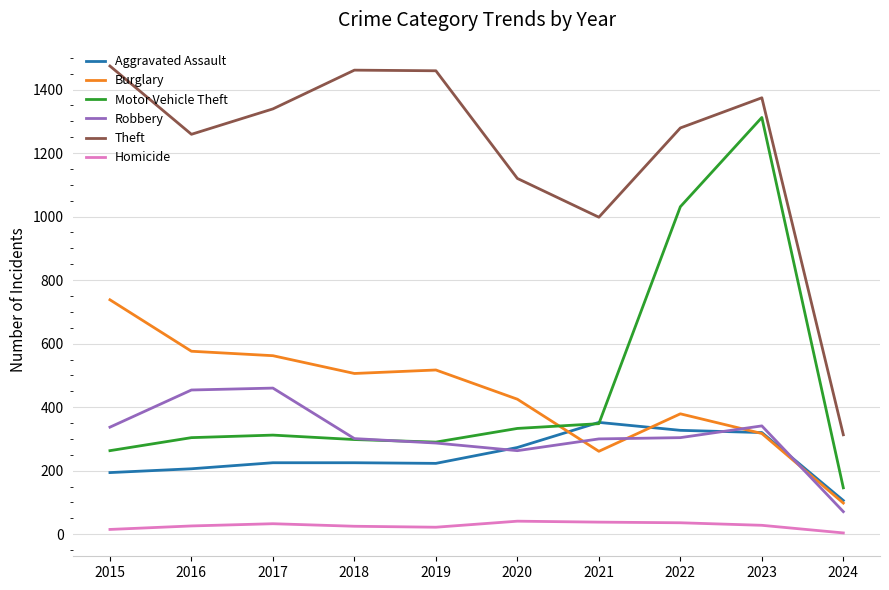

Does the chart display data point markers on the line(s)?

No